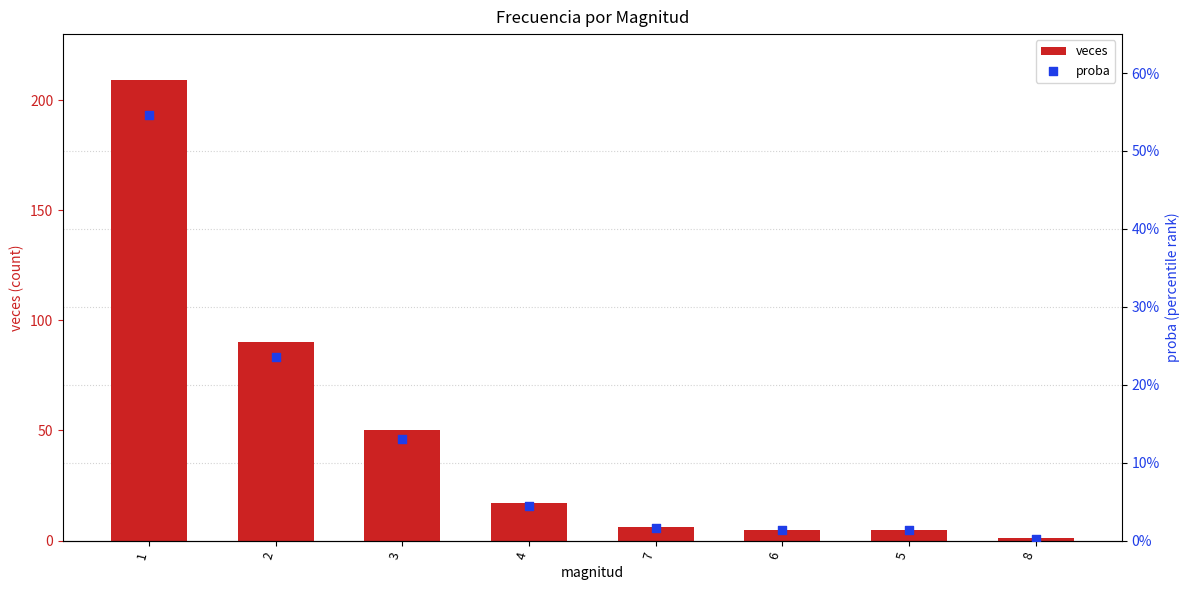

At which category is the sum across all series the highest?

1